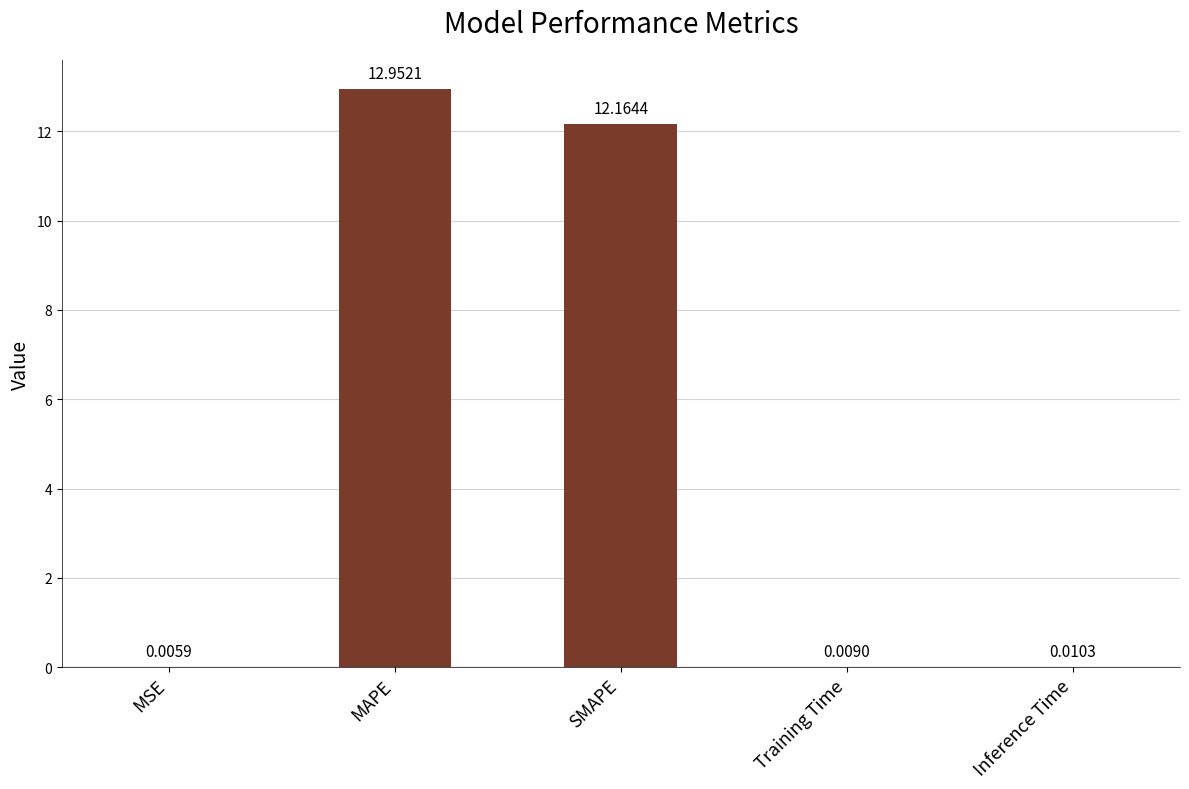

How many distinct data groups are displayed?

1